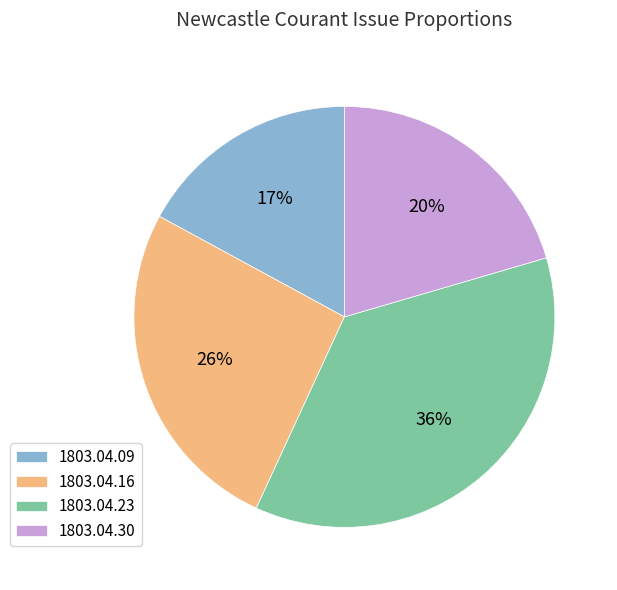

To the nearest percent, what percentage of the pie is 1803.04.16?

26%